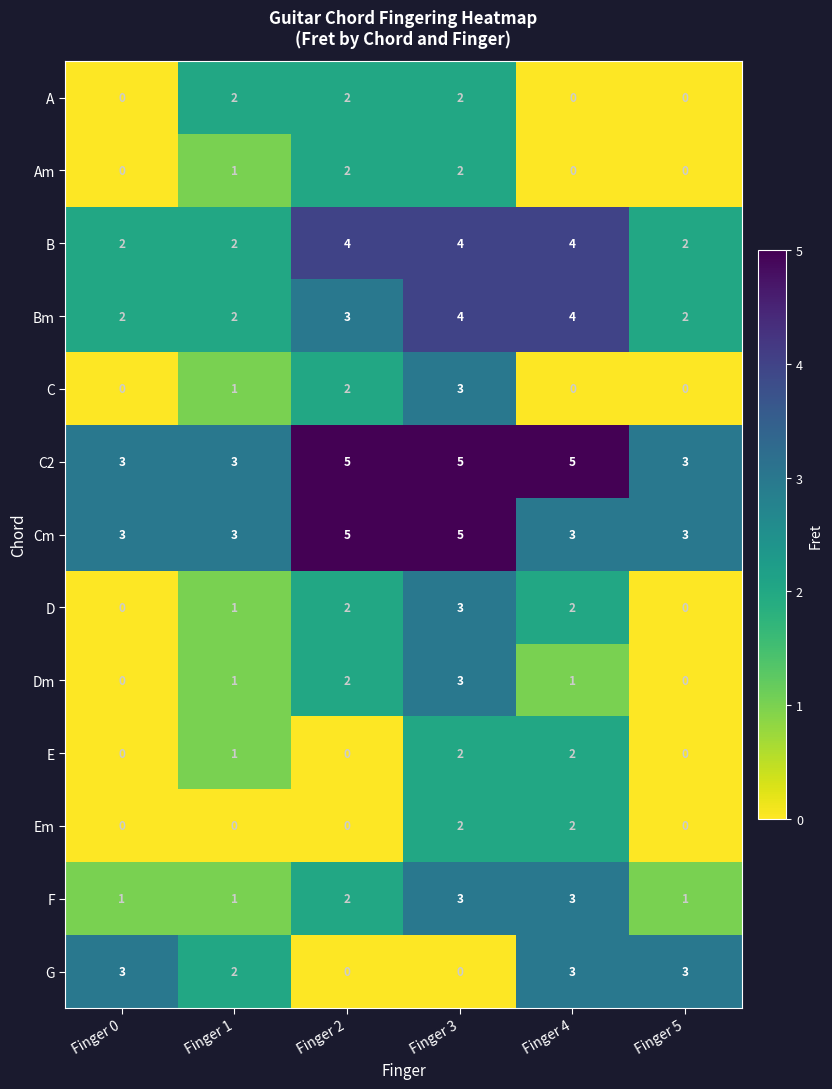

What is the maximum value shown in the chart?

5